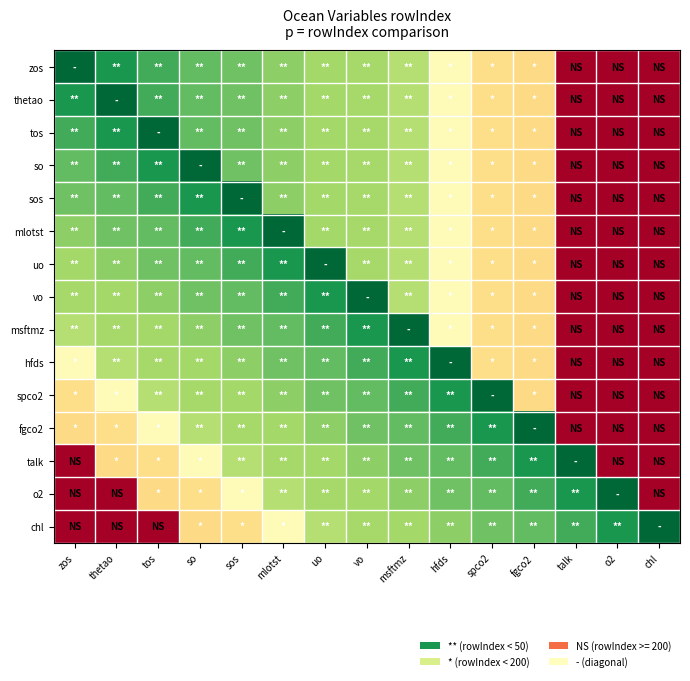

Which category has the lowest value across all series?

zos